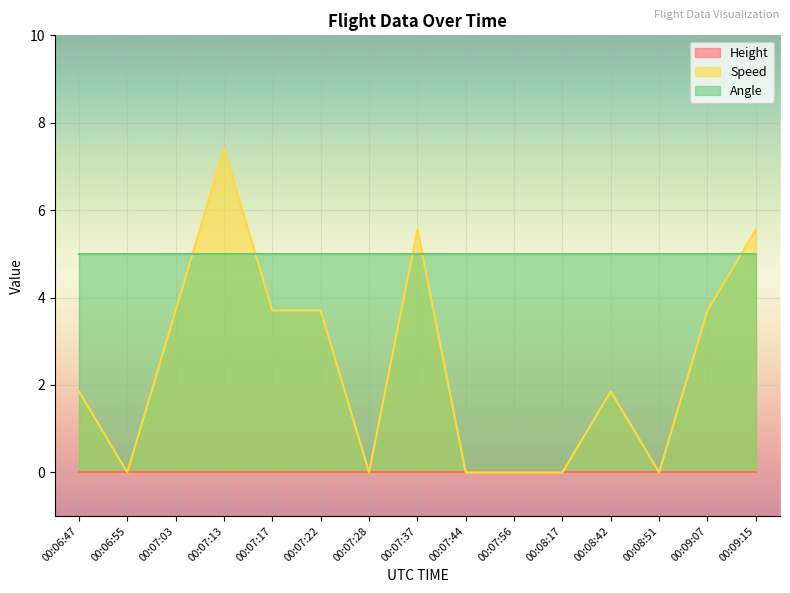

True or false: Angle has a value of 5.0 at 00:09:07.

True